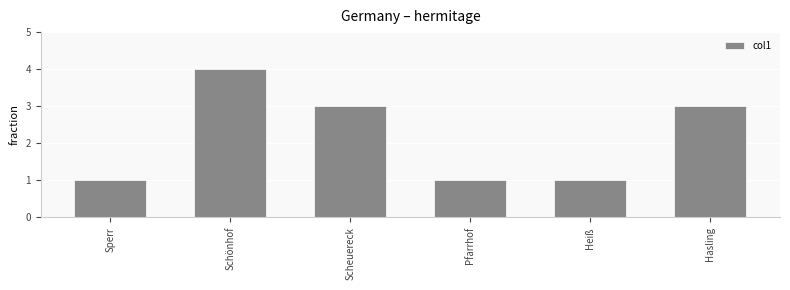

Reading right to left, transcribe all the data shown in this chart.

Hasling=3	Heiß=1	Pfarrhof=1	Scheuereck=3	Schönhof=4	Sperr=1